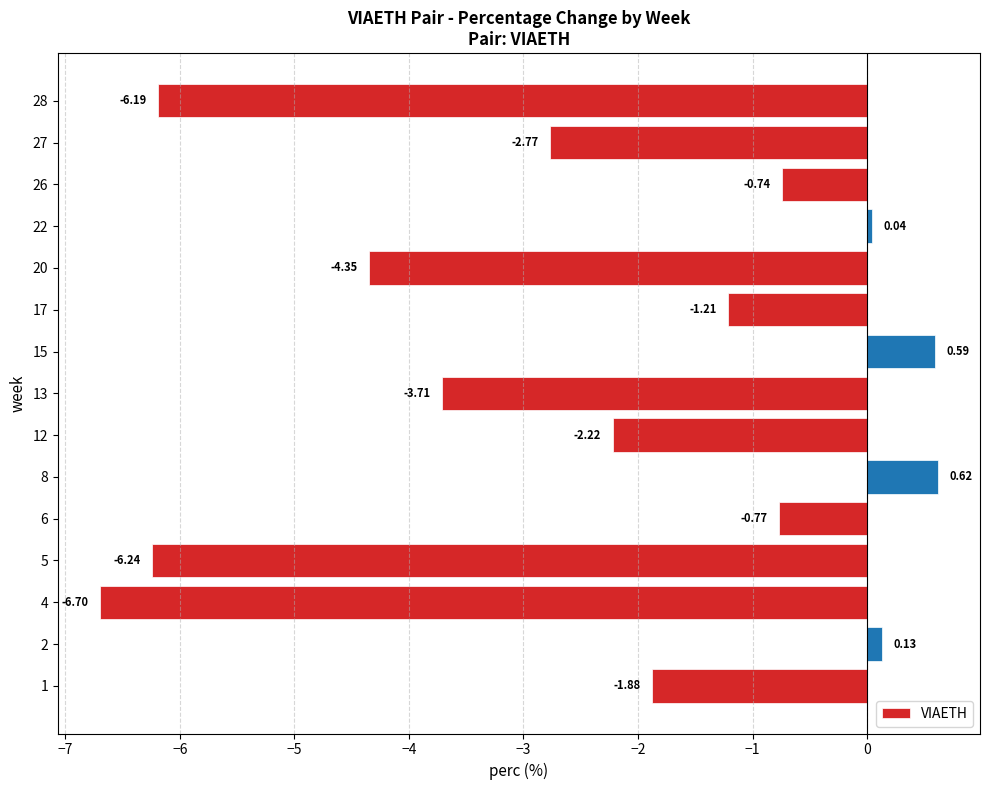

How many negative values are there?

11